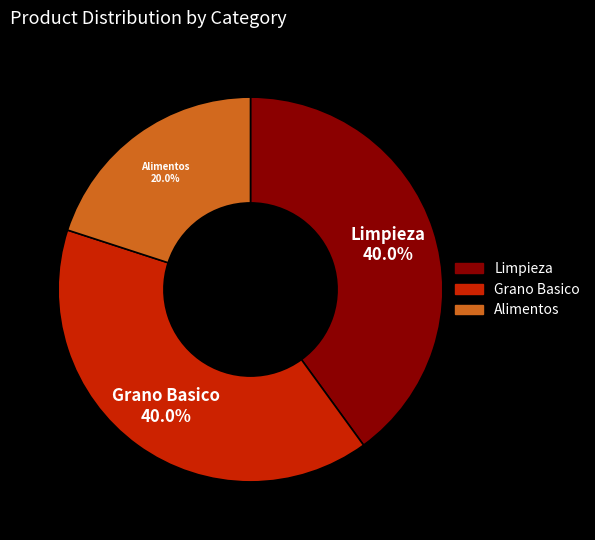

To the nearest percent, what is the difference between the Alimentos and Grano Basico slice percentages?

20%